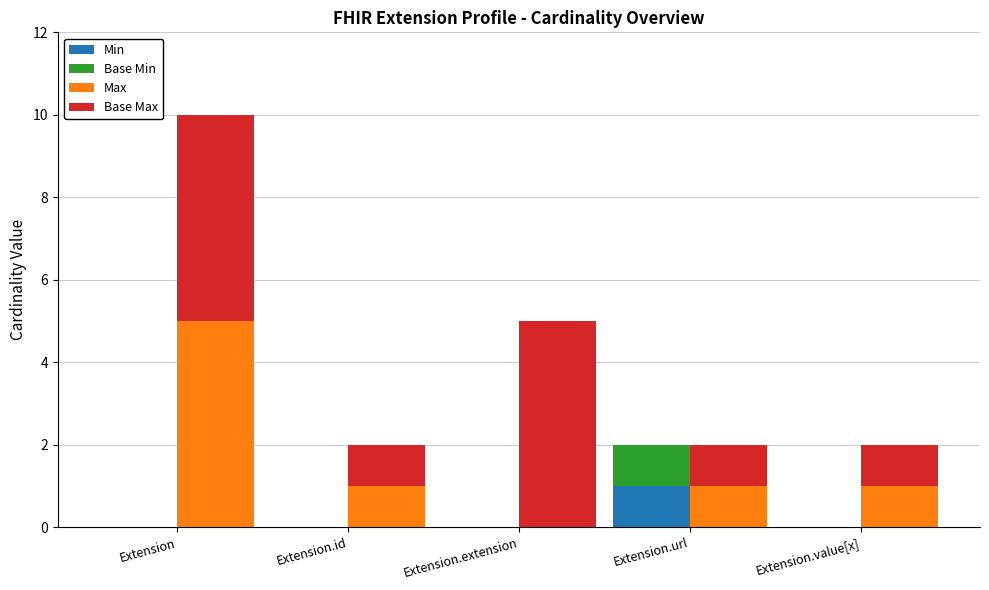

How many groups of bars are there?

5